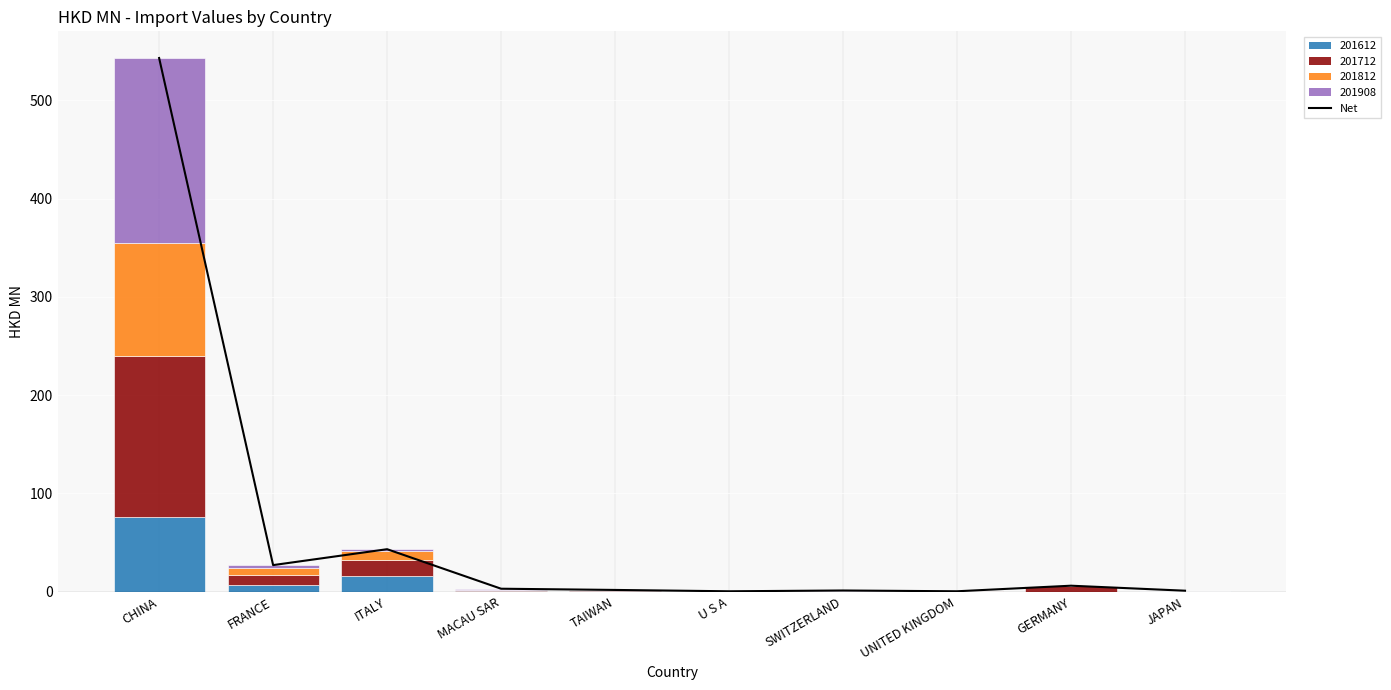

What is the label of the 10th bar from the left?

JAPAN